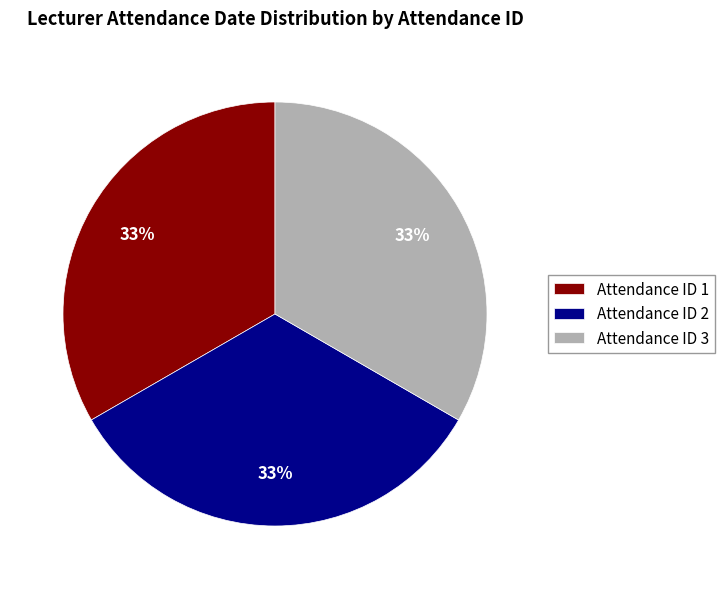

Do Attendance ID 1 and Attendance ID 2 together represent more than half of the pie?

Yes